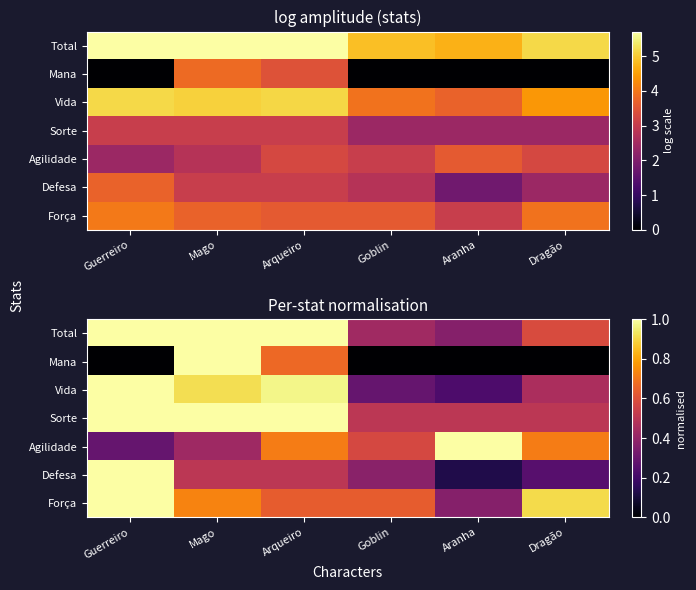

Which label corresponds to the largest value in the chart?

Guerreiro